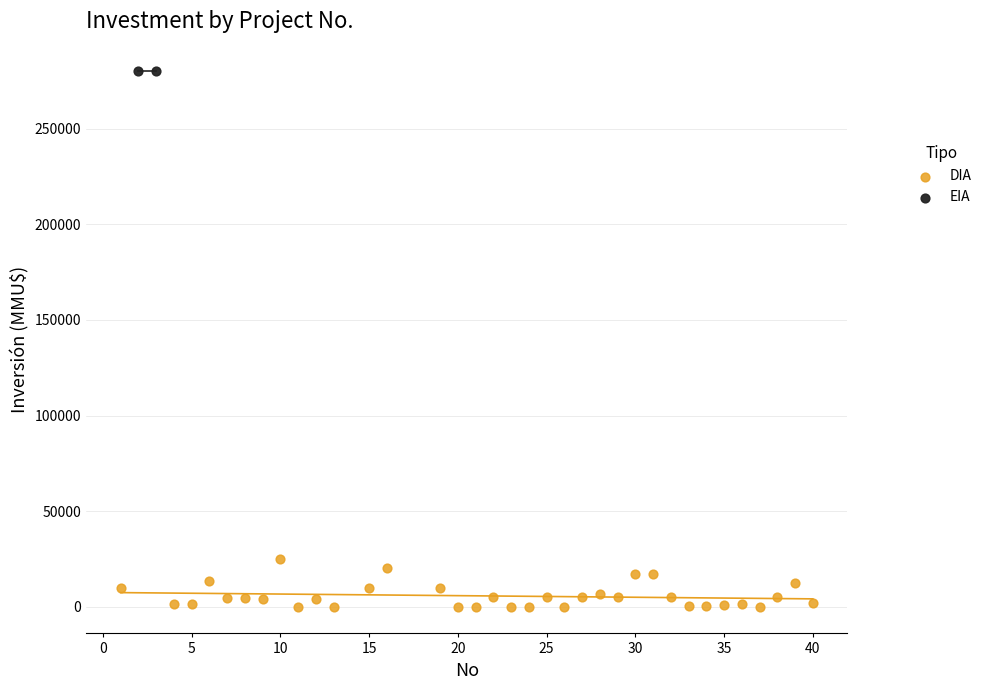

What are all the series names shown in the legend?

DIA, EIA